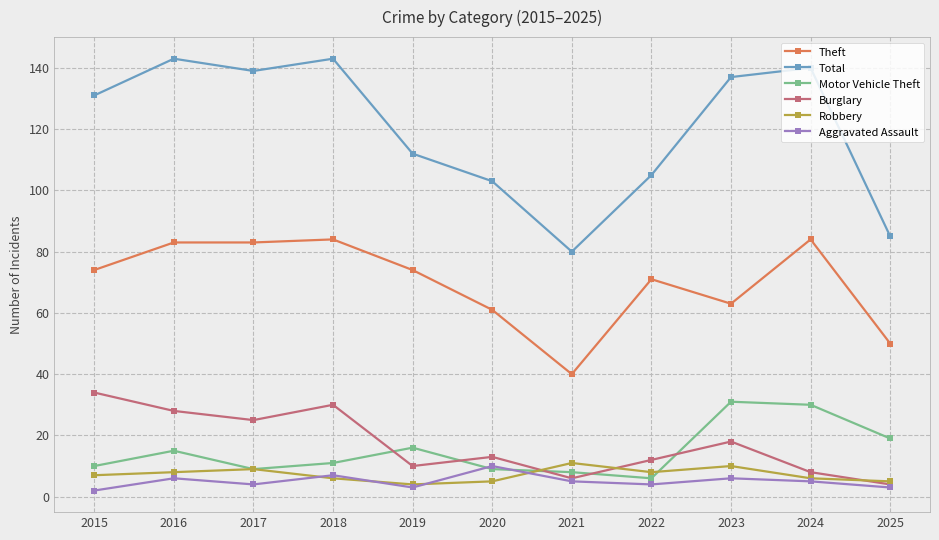

Reading left to right, extract all data points from this chart.

Theft: 2015=74	2016=83	2017=83	2018=84	2019=74	2020=61	2021=40	2022=71	2023=63	2024=84	2025=50
Total: 2015=131	2016=143	2017=139	2018=143	2019=112	2020=103	2021=80	2022=105	2023=137	2024=140	2025=85
Motor Vehicle Theft: 2015=10	2016=15	2017=9	2018=11	2019=16	2020=9	2021=8	2022=6	2023=31	2024=30	2025=19
Burglary: 2015=34	2016=28	2017=25	2018=30	2019=10	2020=13	2021=6	2022=12	2023=18	2024=8	2025=4
Robbery: 2015=7	2016=8	2017=9	2018=6	2019=4	2020=5	2021=11	2022=8	2023=10	2024=6	2025=5
Aggravated Assault: 2015=2	2016=6	2017=4	2018=7	2019=3	2020=10	2021=5	2022=4	2023=6	2024=5	2025=3